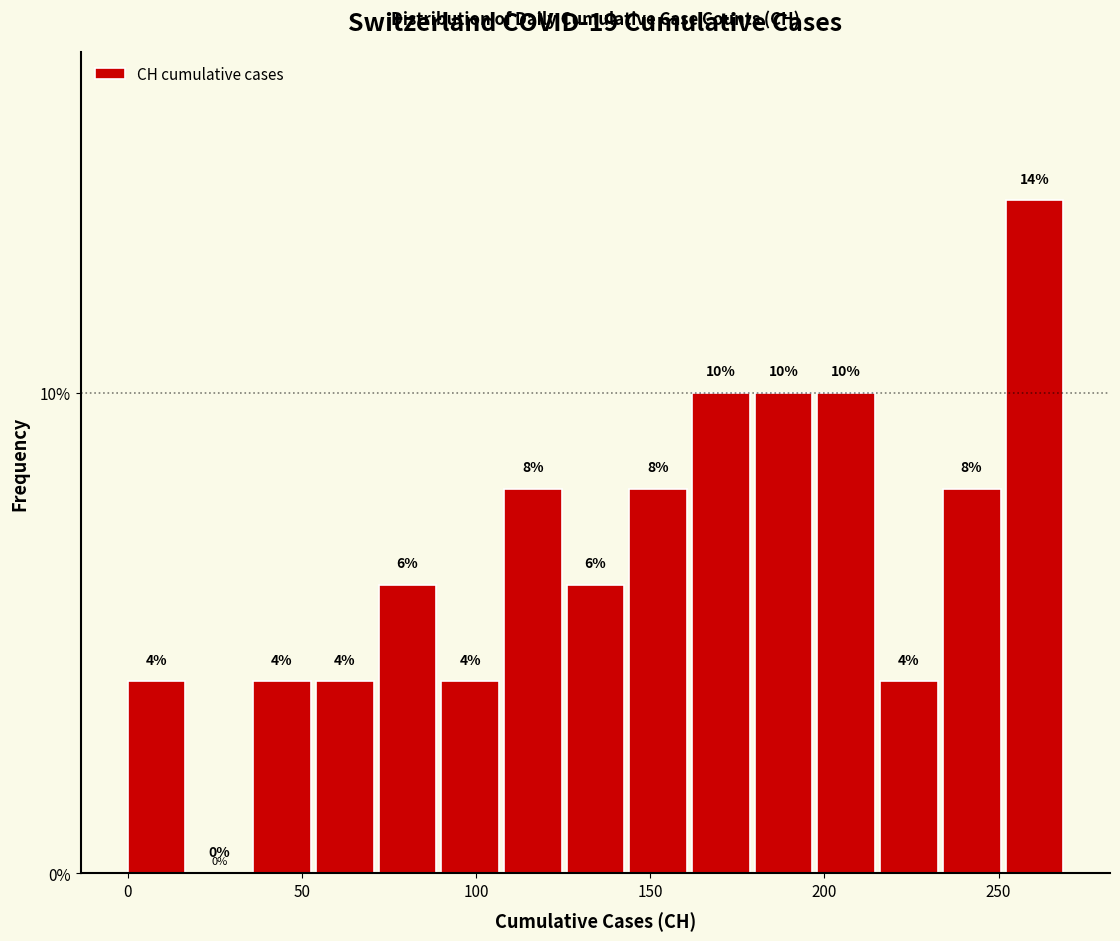

Around what value on the x-axis is the tallest bar? Give the approximate position of its centre, as read against the axis.

260